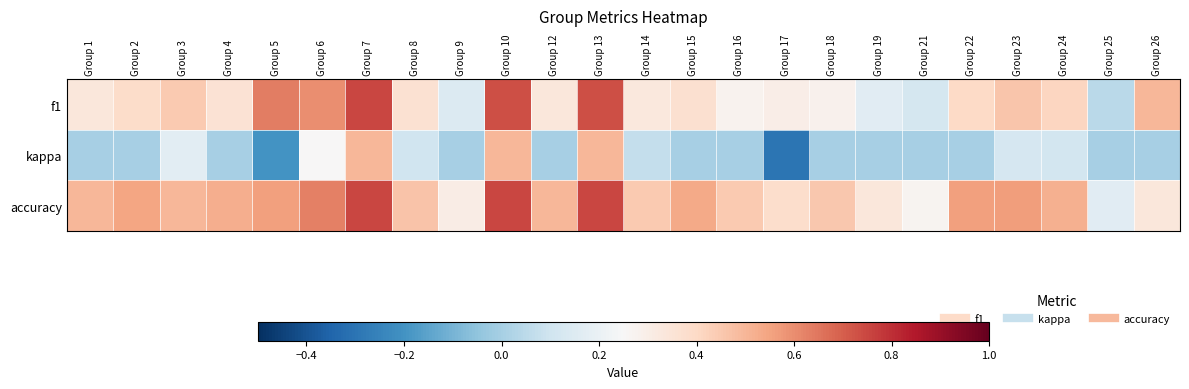

Reading left to right, transcribe all the data shown in this chart.

f1: Group 1=0.3	Group 2=0.4	Group 3=0.4	Group 4=0.4	Group 5=0.6	Group 6=0.6	Group 7=0.8	Group 8=0.4	Group 9=0.1	Group 10=0.7	Group 12=0.3	Group 13=0.7	Group 14=0.3	Group 15=0.4	Group 16=0.3	Group 17=0.3	Group 18=0.3	Group 19=0.2	Group 21=0.1	Group 22=0.4	Group 23=0.5	Group 24=0.4	Group 25=0.0	Group 26=0.5
kappa: Group 1=0.0	Group 2=0.0	Group 3=0.2	Group 4=0.0	Group 5=-0.2	Group 6=0.2	Group 7=0.5	Group 8=0.1	Group 9=0.0	Group 10=0.5	Group 12=0.0	Group 13=0.5	Group 14=0.1	Group 15=0.0	Group 16=0.0	Group 17=-0.3	Group 18=0.0	Group 19=0.0	Group 21=0.0	Group 22=0.0	Group 23=0.1	Group 24=0.1	Group 25=0.0	Group 26=0.0
accuracy: Group 1=0.5	Group 2=0.5	Group 3=0.5	Group 4=0.5	Group 5=0.6	Group 6=0.6	Group 7=0.8	Group 8=0.5	Group 9=0.3	Group 10=0.8	Group 12=0.5	Group 13=0.8	Group 14=0.4	Group 15=0.5	Group 16=0.4	Group 17=0.4	Group 18=0.5	Group 19=0.3	Group 21=0.3	Group 22=0.6	Group 23=0.6	Group 24=0.5	Group 25=0.2	Group 26=0.3